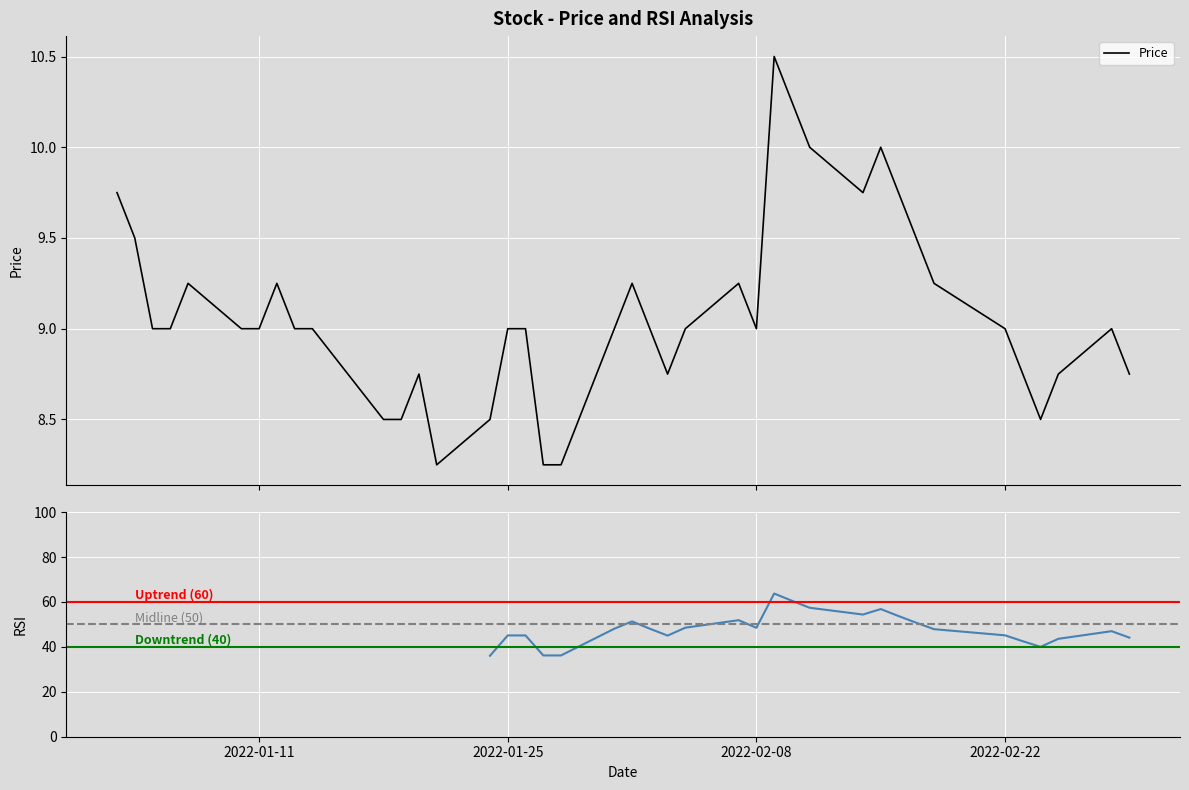

The RSI series shows 103.2 at 27. True or false?

False